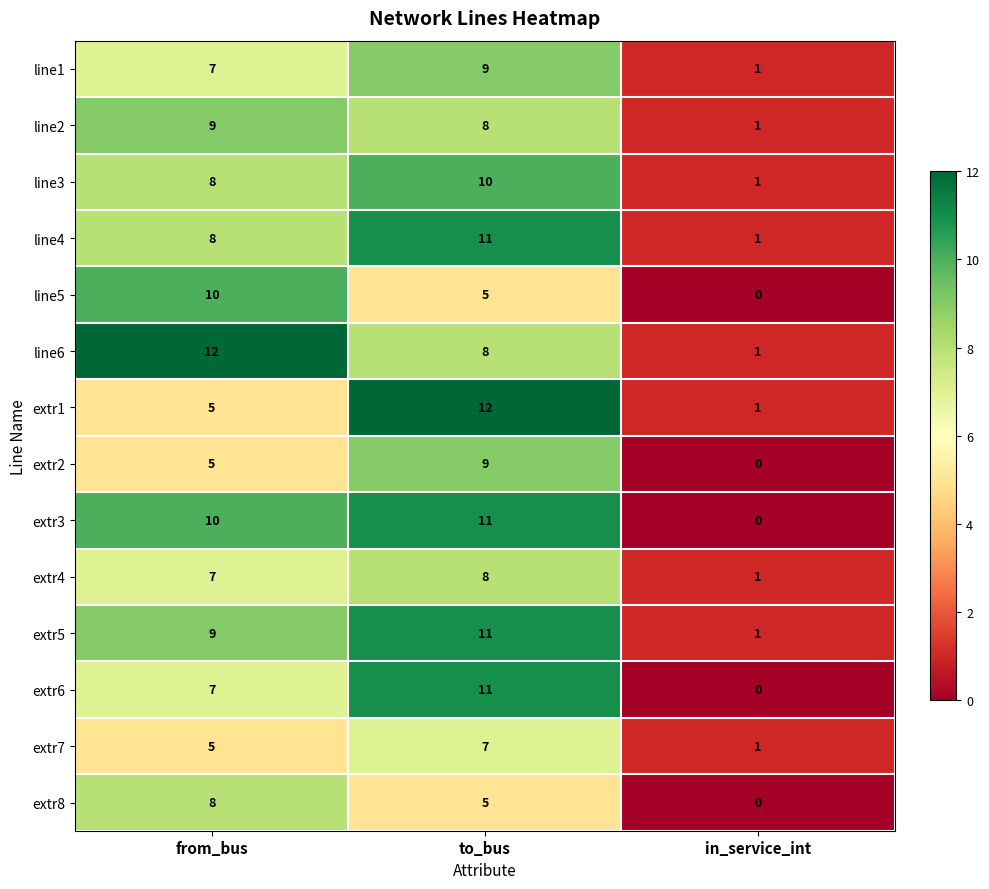

List the labels in order of extr6 value, smallest first.

in_service_int, from_bus, to_bus